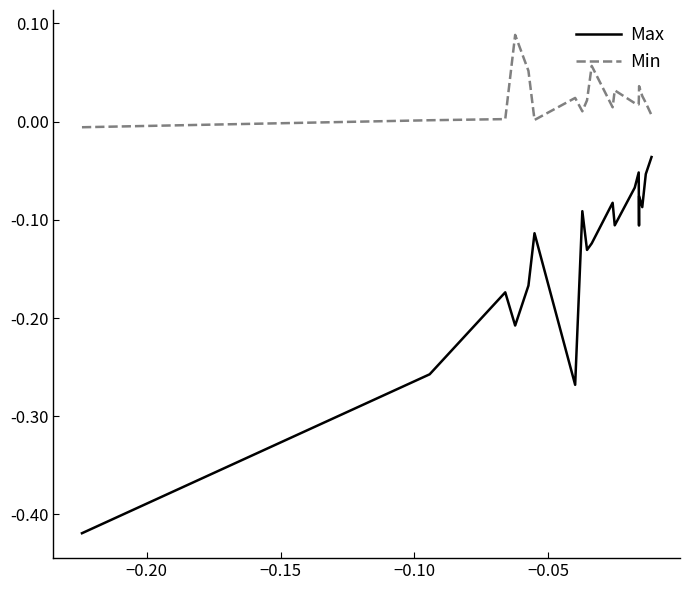

True or false: Max has more than 0 interior local peaks.

True